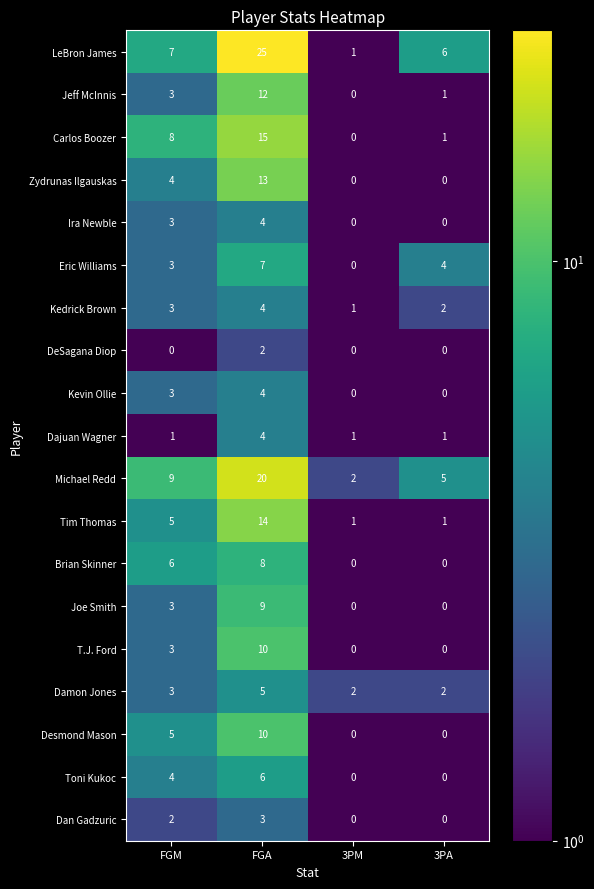

What is the difference between the highest and lowest values at FGA?

23